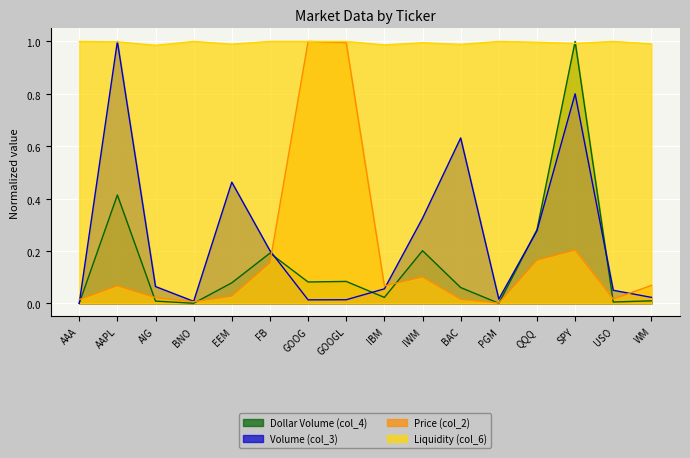

At which category does Volume (col_3) reach its first local valley?

BNO